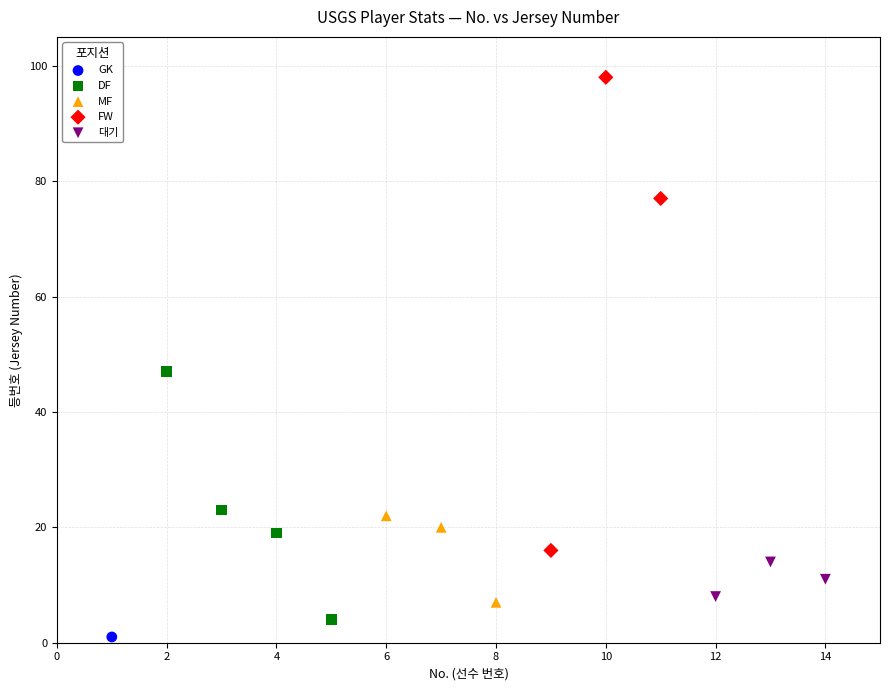

Which series contains the lowest Y value?

GK